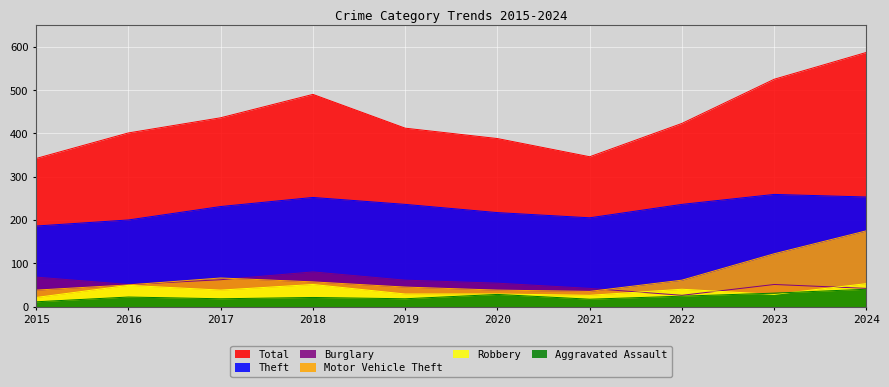

How many data points in Theft are above 236?

3